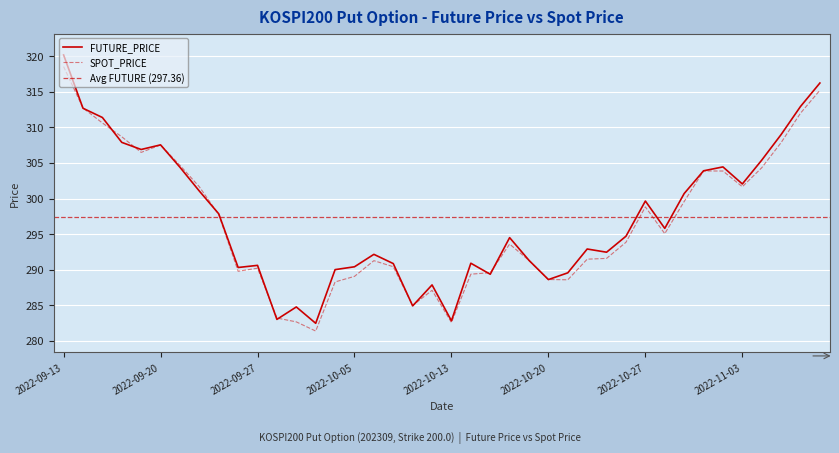

What is the label of the 26th point from the right?

2022-10-04